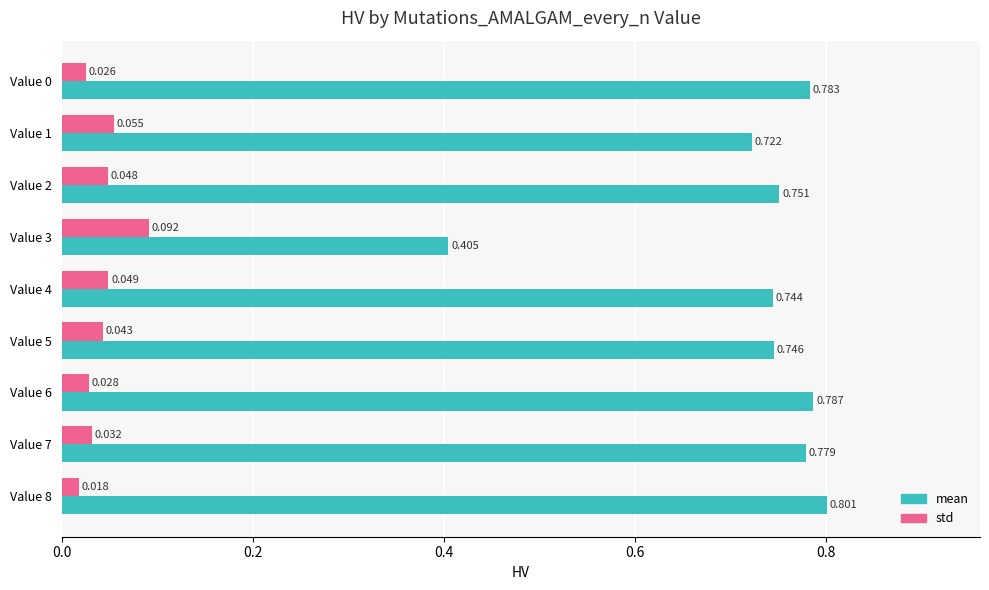

At Value 1, list the series in order from largest to smallest.

mean, std